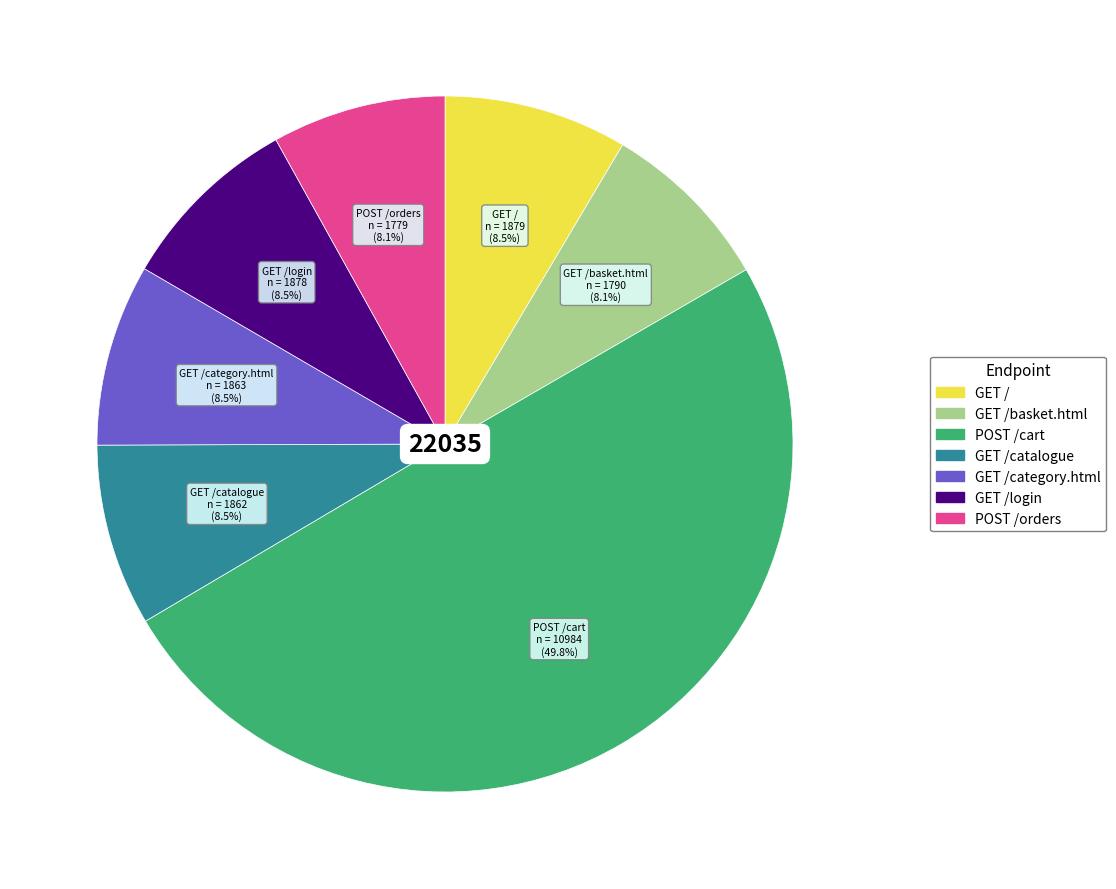

To the nearest percent, what is the difference between the largest and smallest slice percentages?

42%